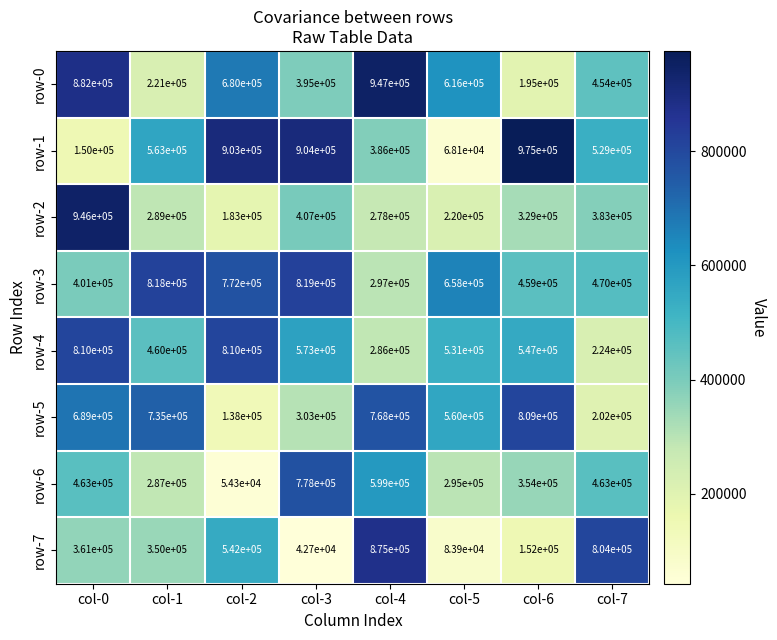

Which series has the largest range (max minus min)?

row-1